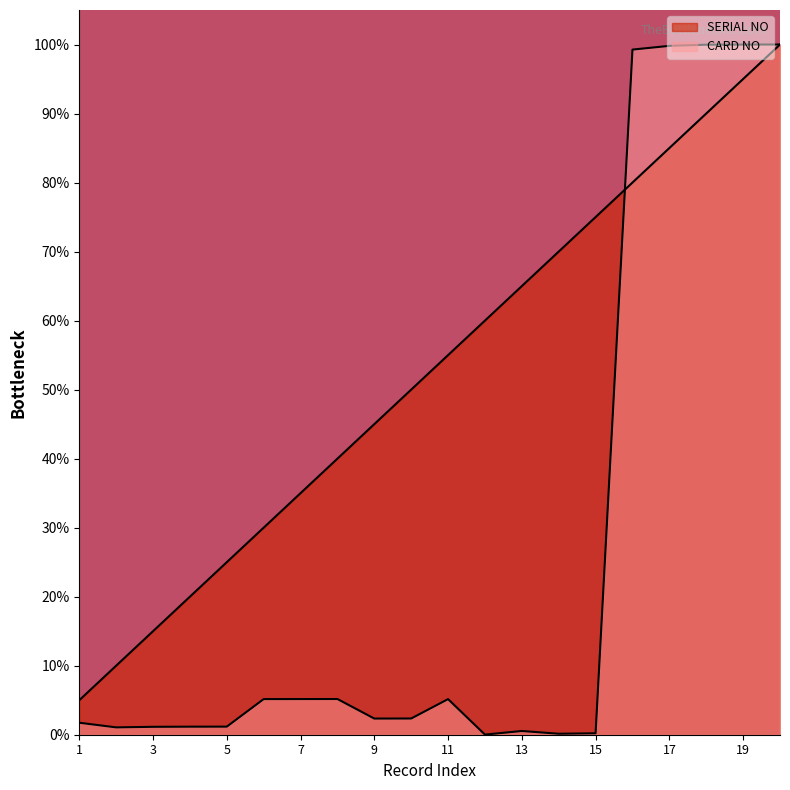

Which category has the lowest value in the SERIAL NO series?

1